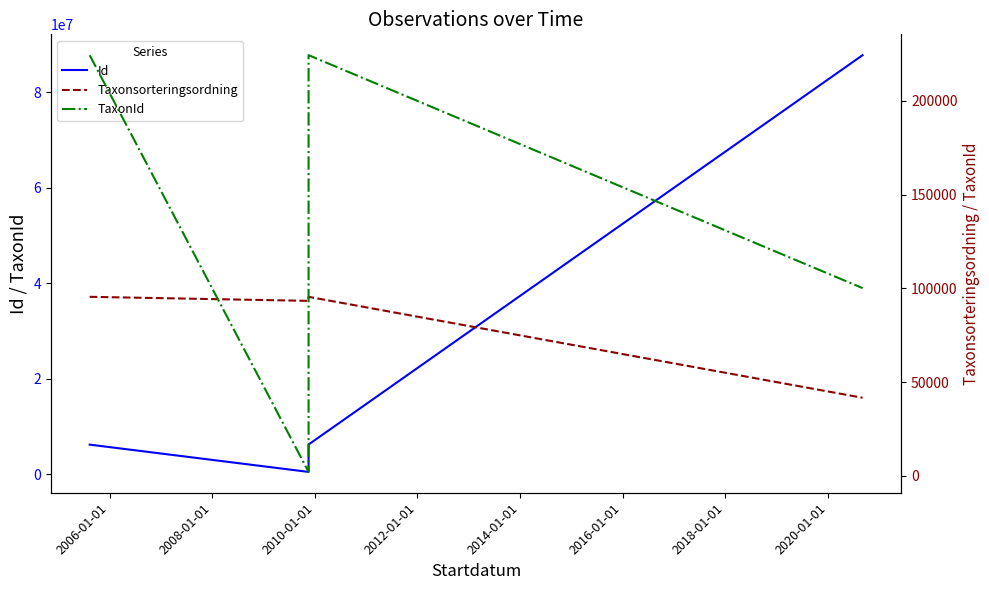

Which series has the largest total across all categories?

Id